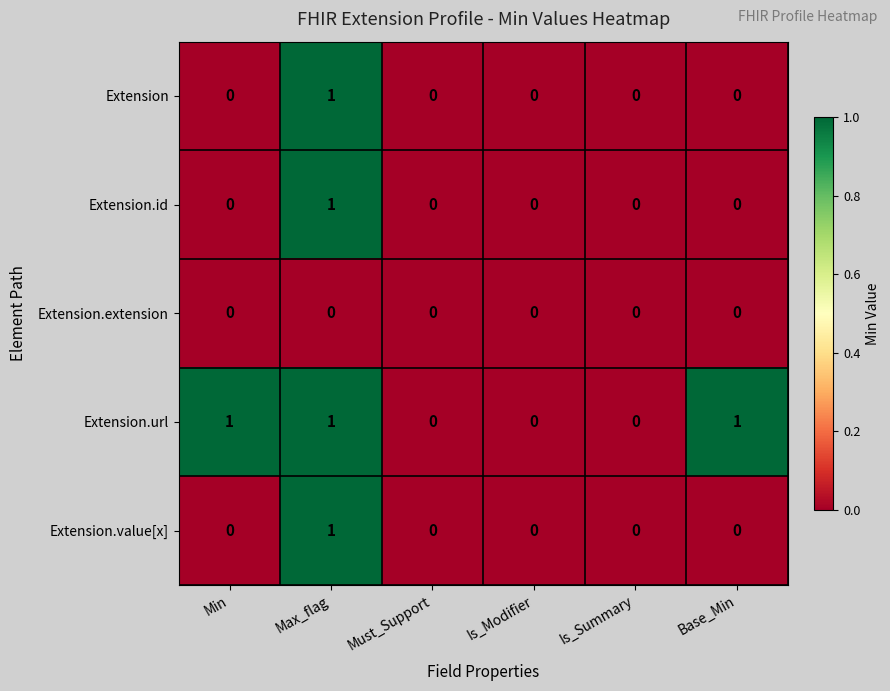

Between Is_Modifier and Base_Min, which series saw the biggest shift?

Extension.url